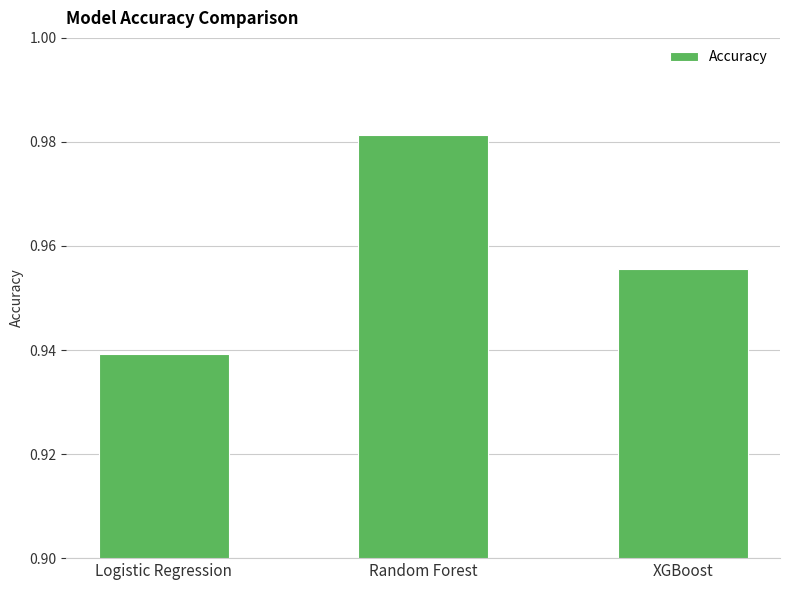

Between Random Forest and XGBoost, which is larger?

Random Forest